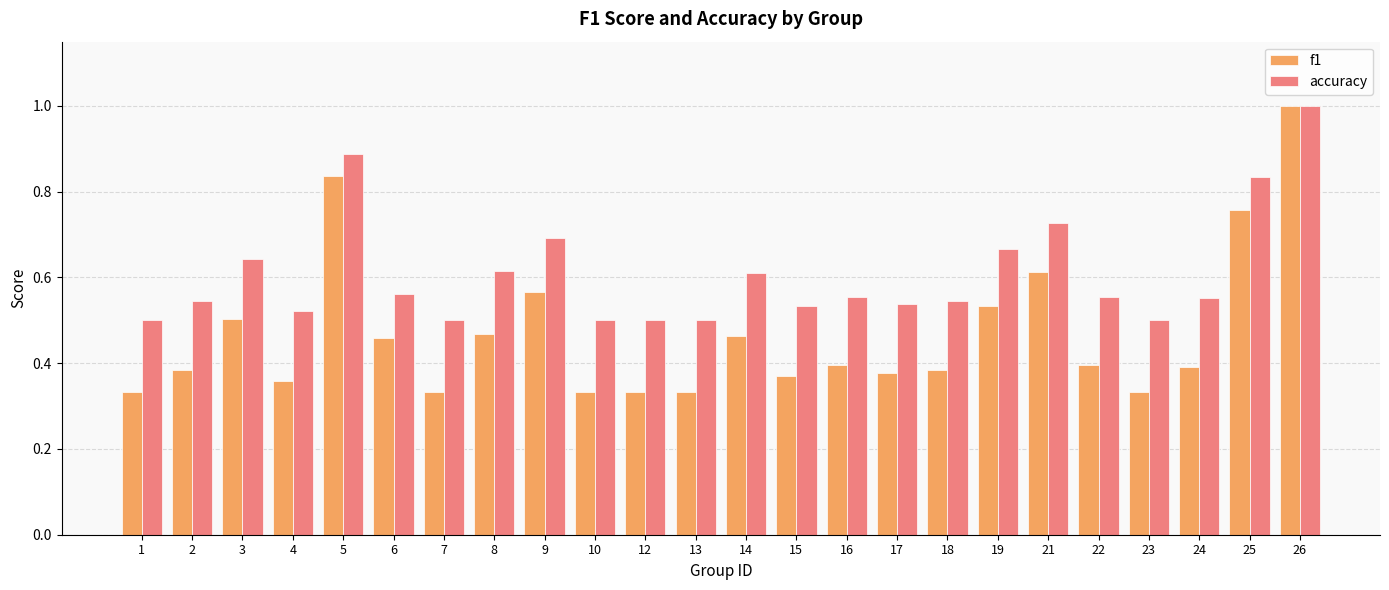

What is the greatest value displayed?

1.0